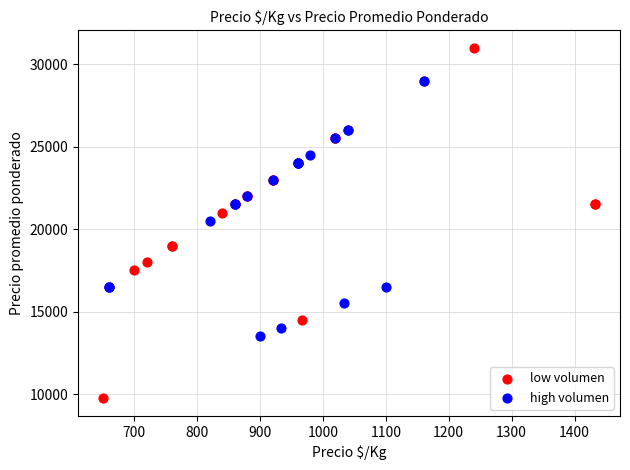

Which series contains the lowest Y value?

low volumen